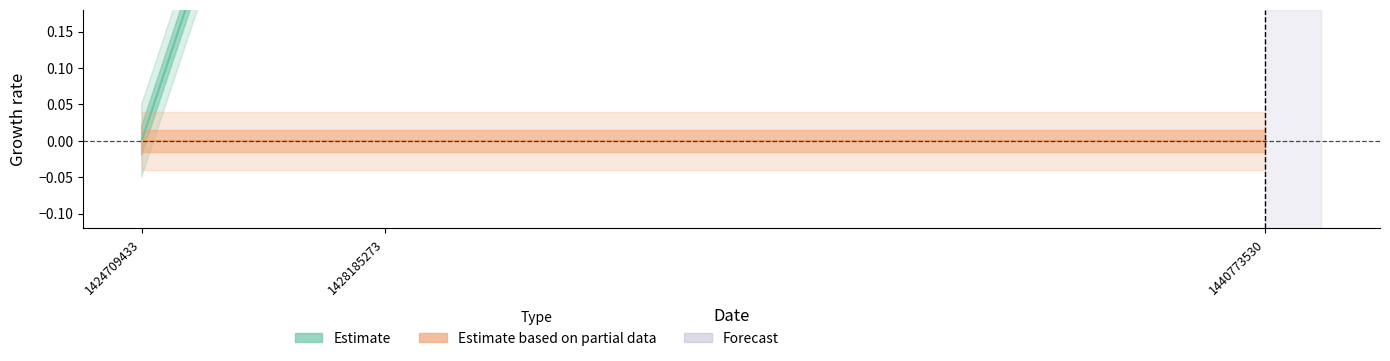

Count the number of categories in the chart.

3